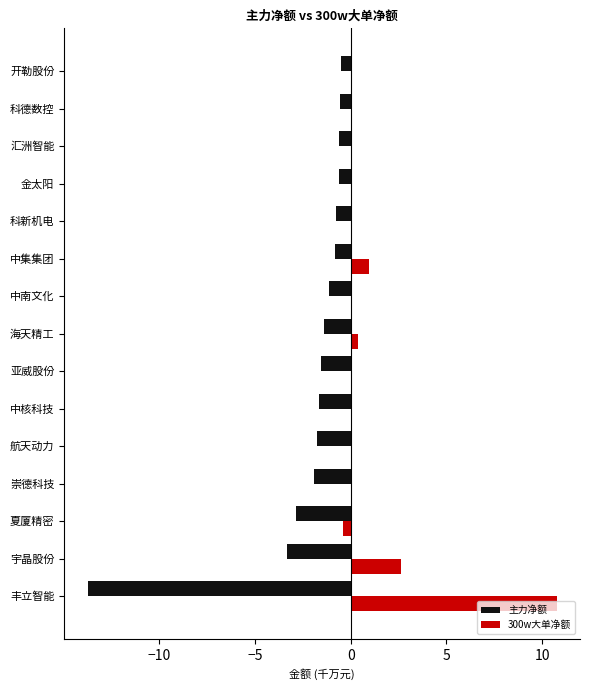

True or false: 主力净额 has a value of -2.6 at 亚威股份.

False